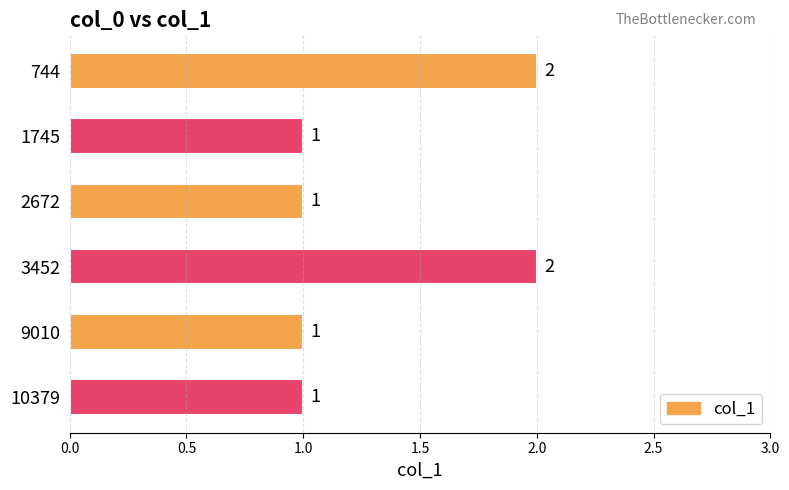

Reading top to bottom, transcribe all the data shown in this chart.

2	1	1	2	1	1